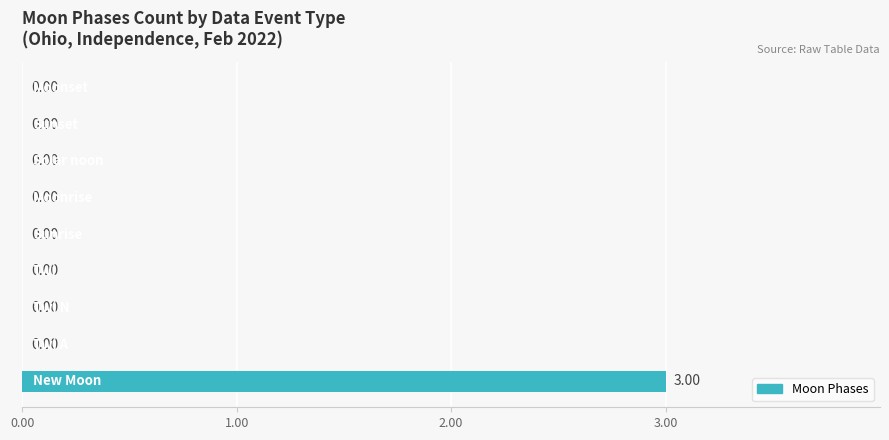

What is the sum of all values?

3